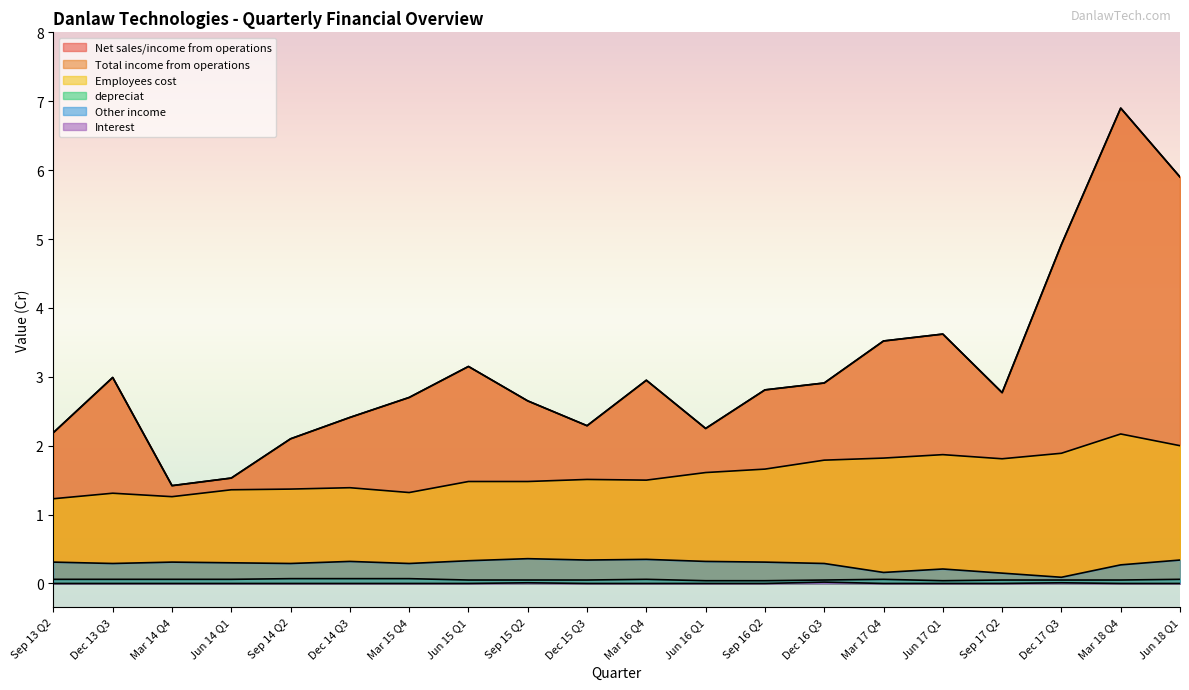

At Sep 14 Q2, list the series in order from smallest to largest.

Interest, depreciat, Other income, Employees cost, Net sales/income from operations, Total income from operations